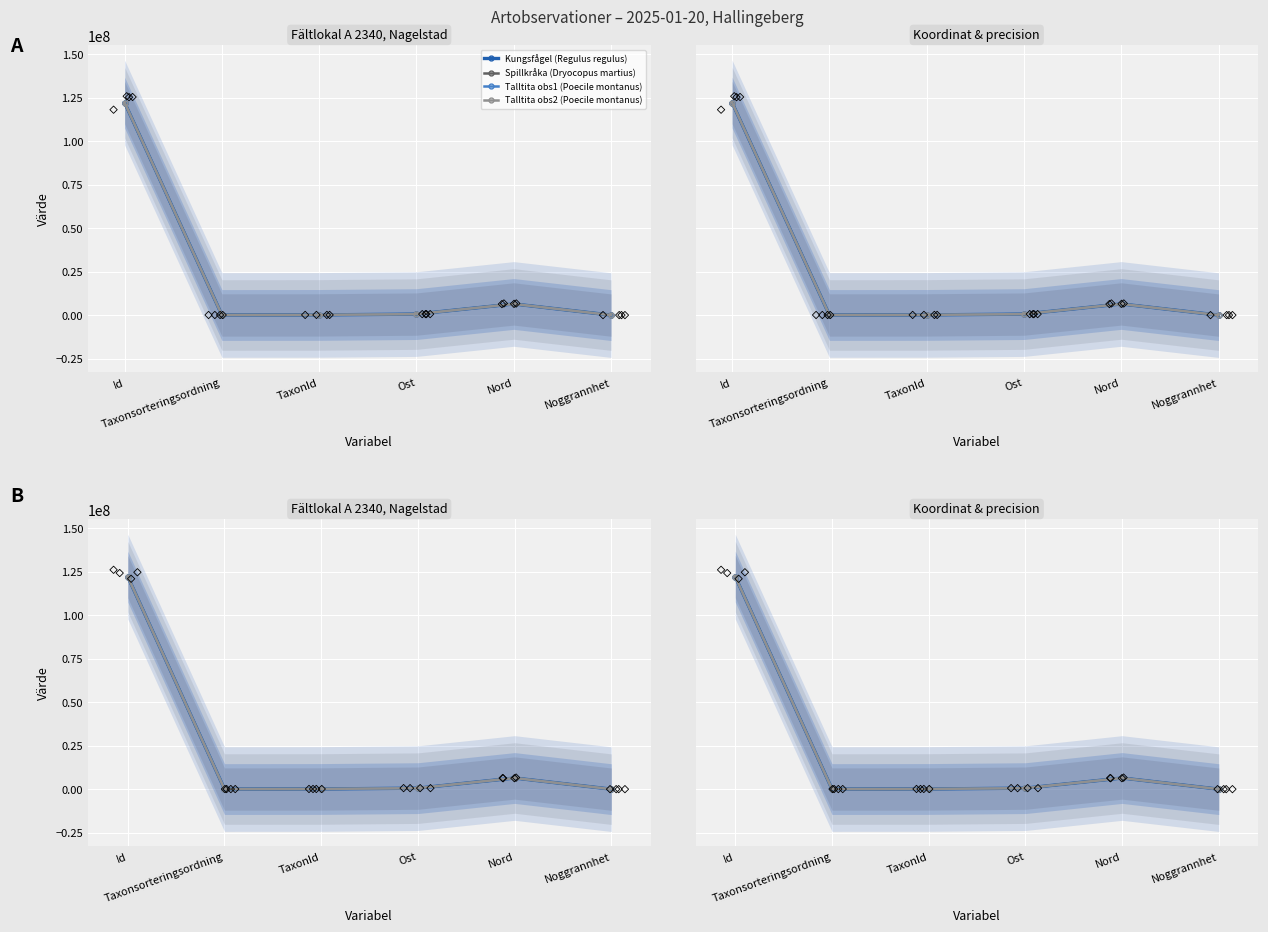

What are all the series names shown in the legend?

Kungsfågel (Regulus regulus), Spillkråka (Dryocopus martius), Talltita obs1 (Poecile montanus), Talltita obs2 (Poecile montanus)